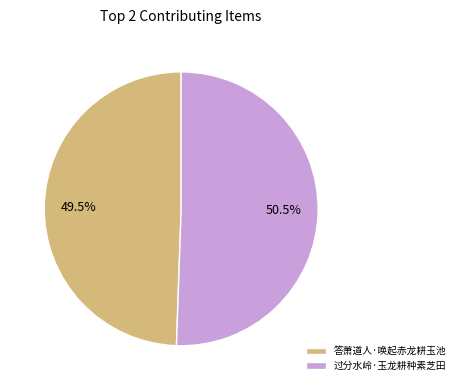

Approximately how many times larger is the value at 过分水岭·玉龙耕种素芝田 compared to 答萧道人·唤起赤龙耕玉池?

1.0